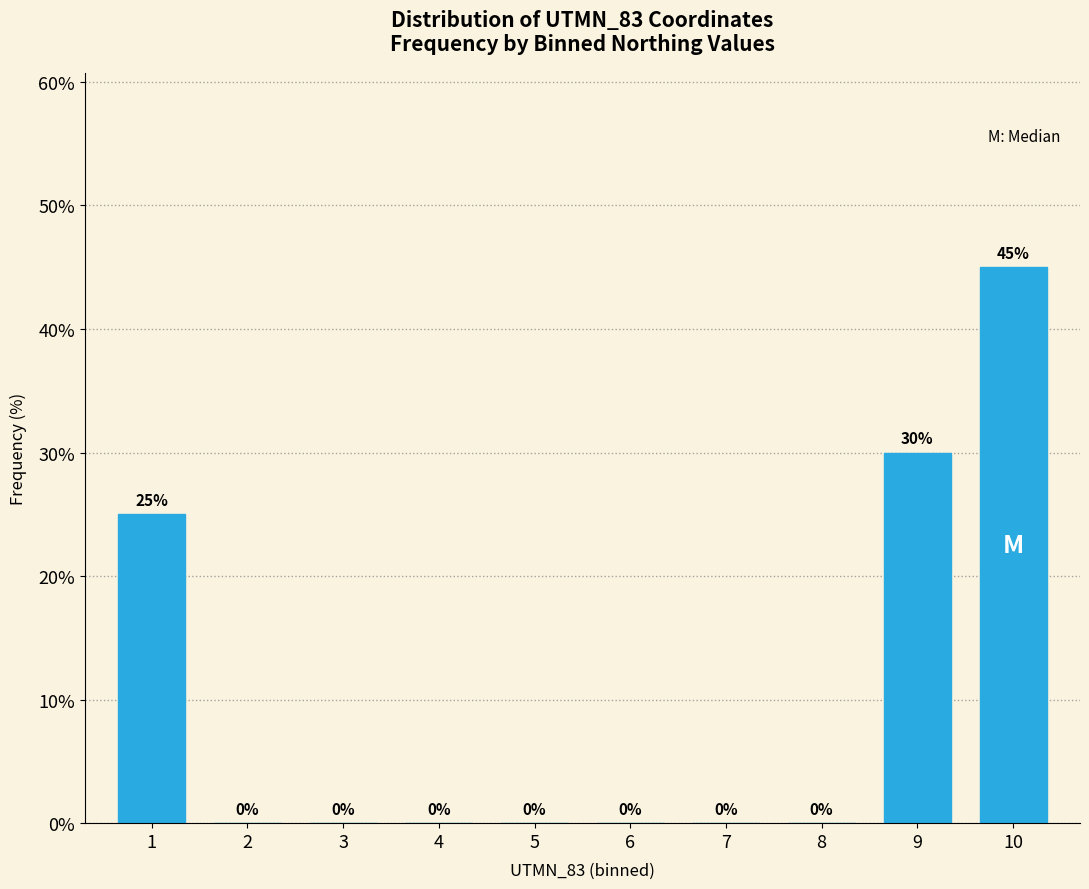

Reading left to right, list all the values displayed in this chart.

1=25	2=0	3=0	4=0	5=0	6=0	7=0	8=0	9=30	10=45